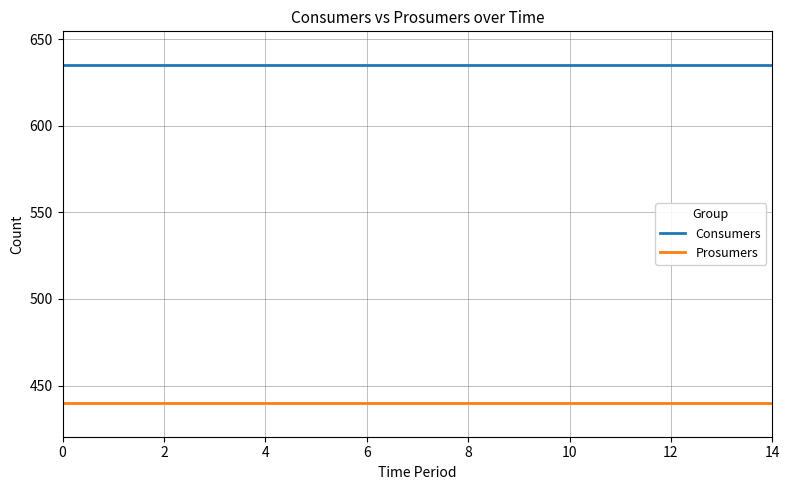

True or false: Consumers and Prosumers intersect in this chart.

False